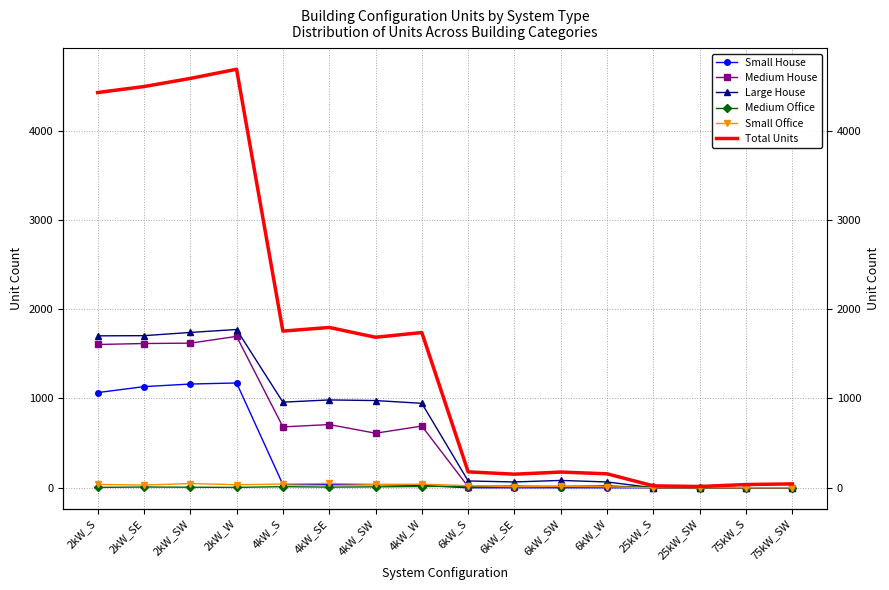

How many data points in Small House are above 26?

7